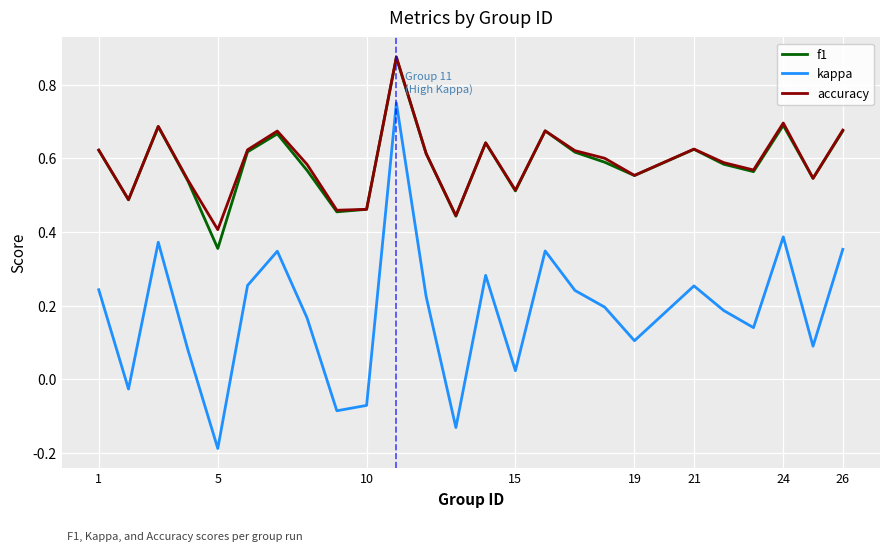

Which series has the largest range (max minus min)?

kappa